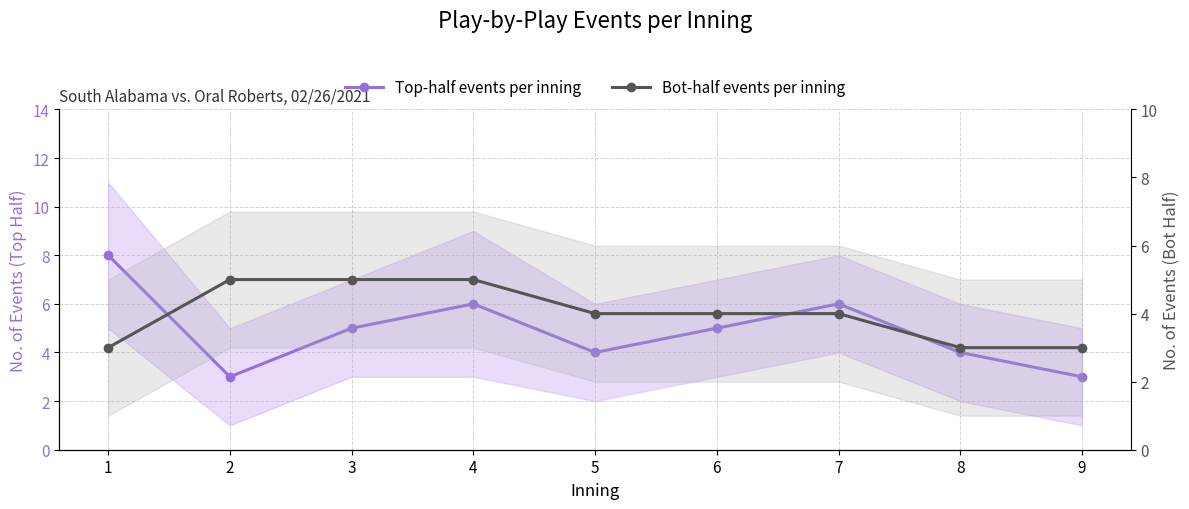

What is the difference between the maximum and second lowest values in the Top-half events per inning series?

5